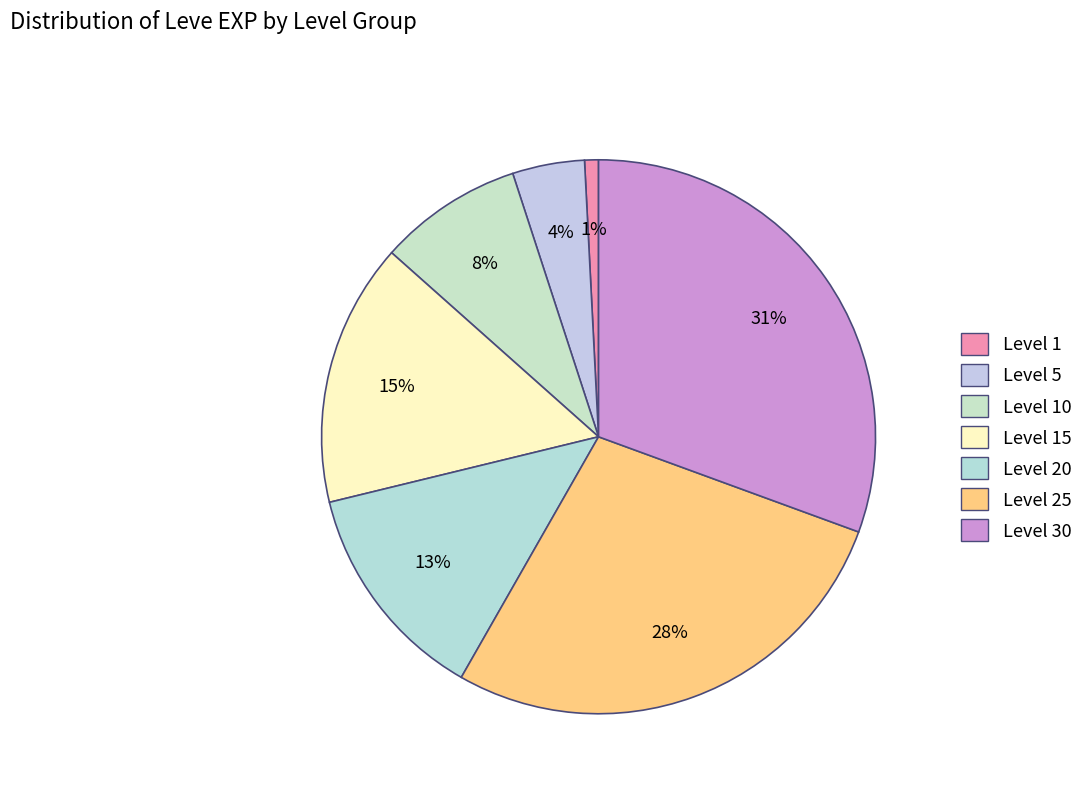

How many segments does this pie chart have?

7